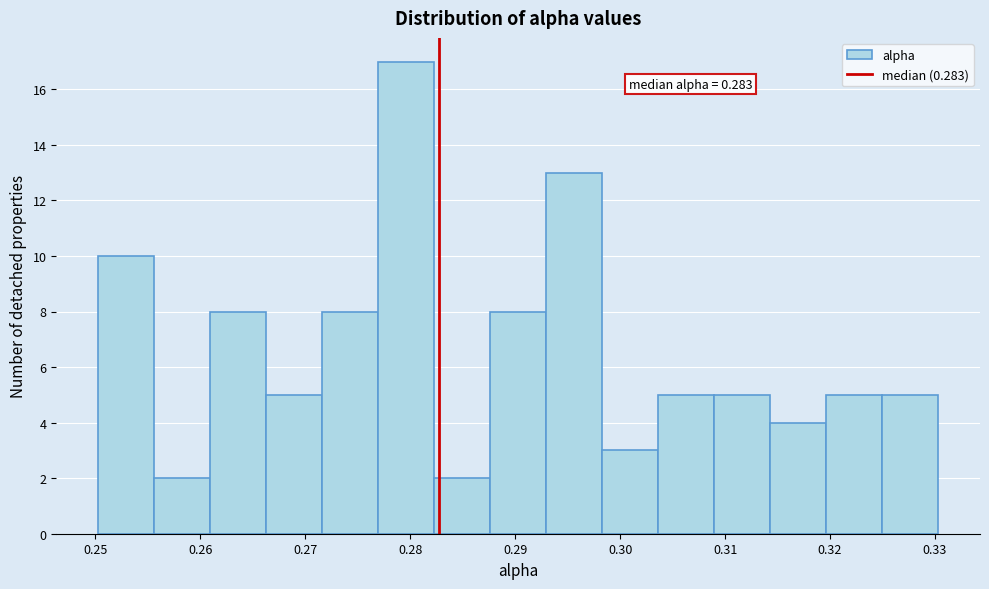

Which range on the x-axis has the tallest bar?

0.277 to 0.282